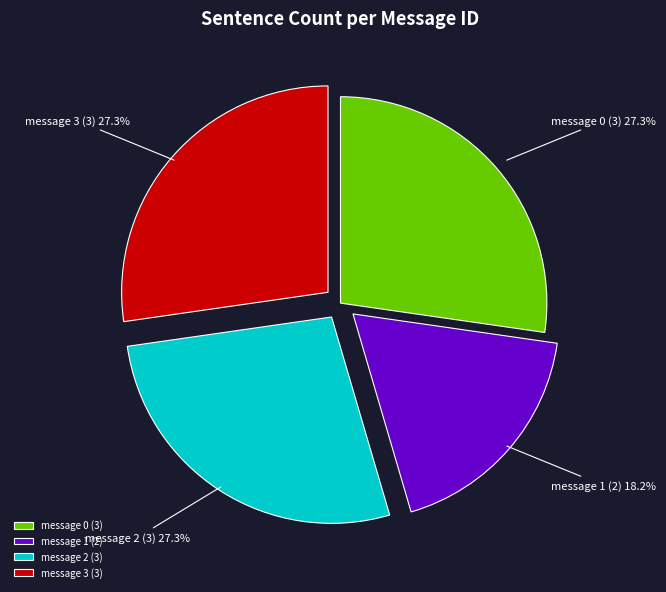

Approximately how many times larger is the value at message 0 compared to message 2?

1.0